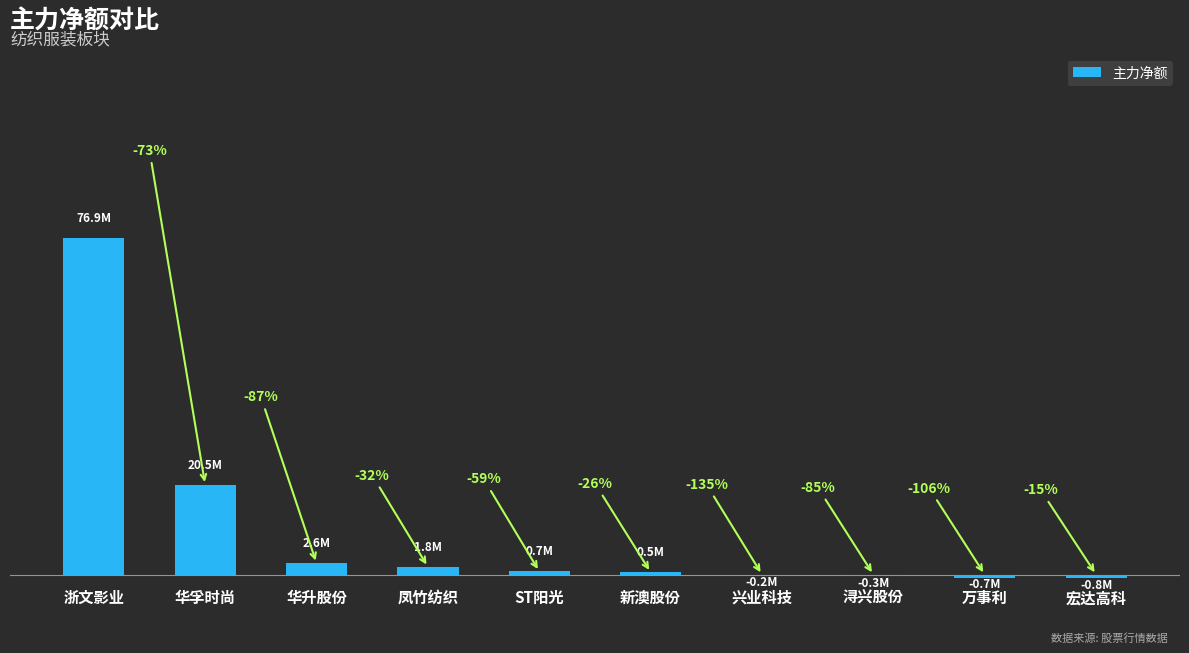

Are the bars horizontal?

No